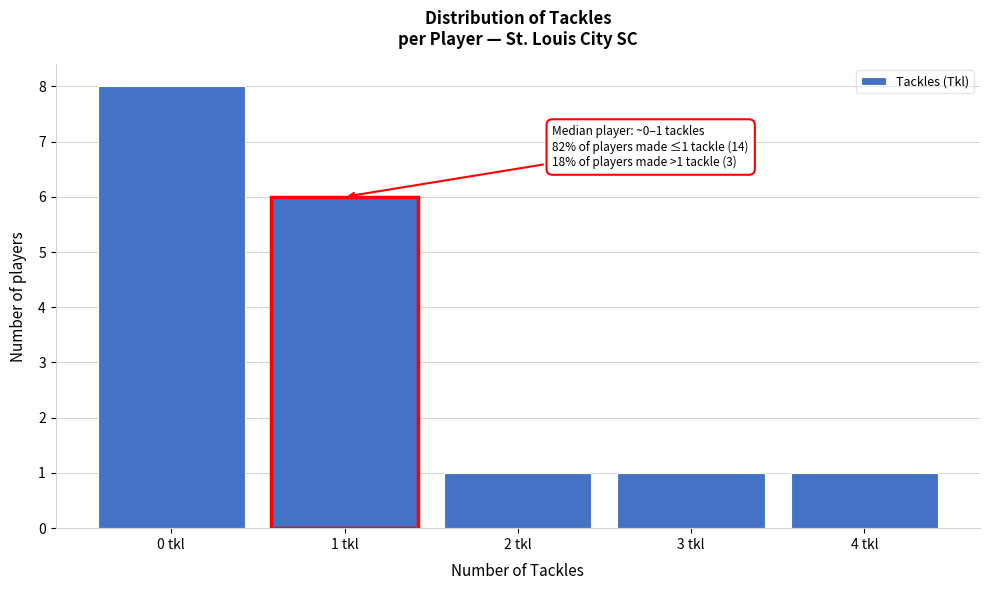

Reading left to right, extract all data points from this chart.

0 tkl=8	1 tkl=6	2 tkl=1	3 tkl=1	4 tkl=1